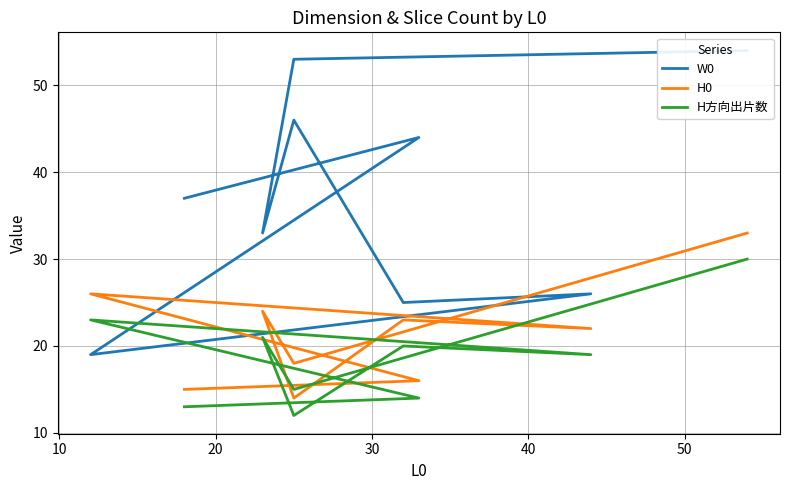

True or false: W0 has a value of 60 at 7.

False